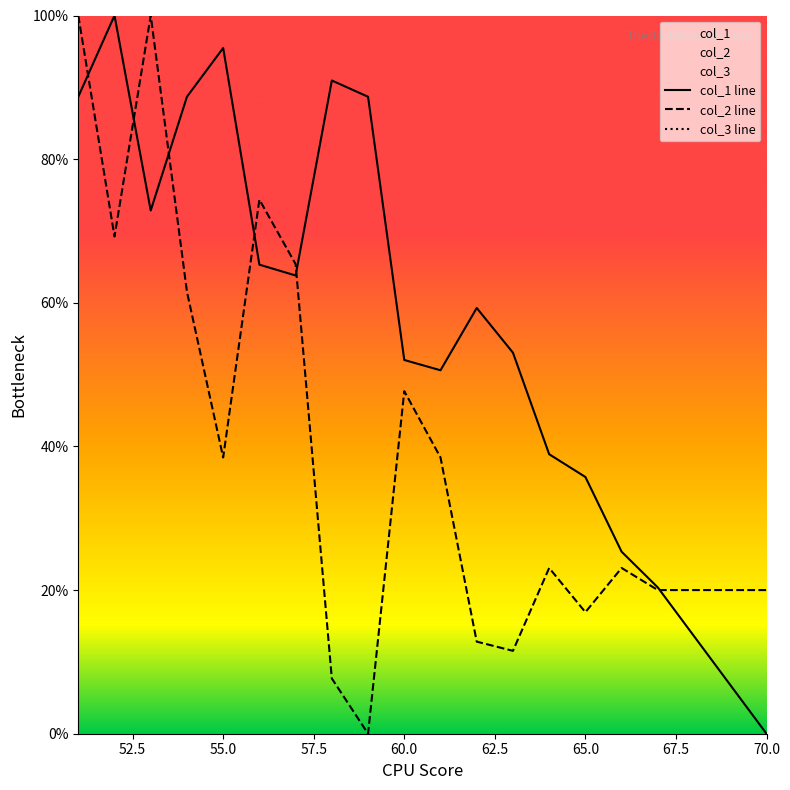

What are all the series names shown in the legend?

col_1 line, col_2 line, col_3 line